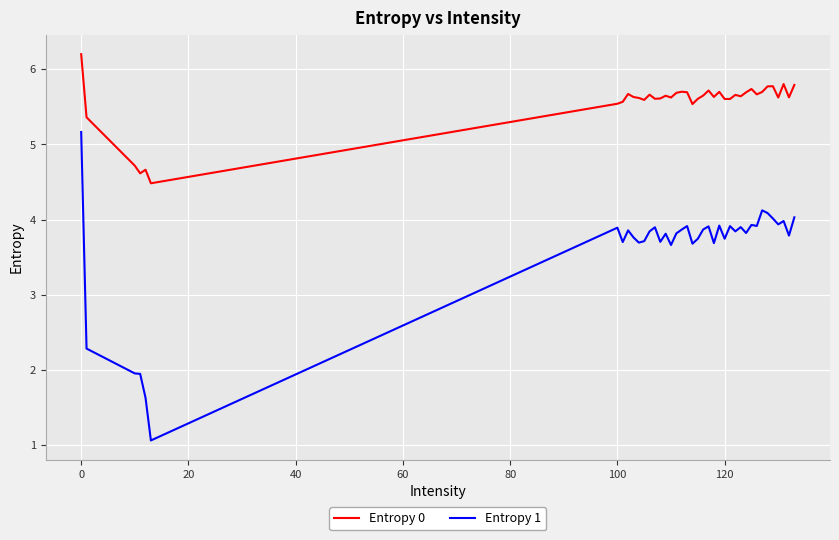

Rank the series by their average value, from lowest to highest.

Entropy 1, Entropy 0